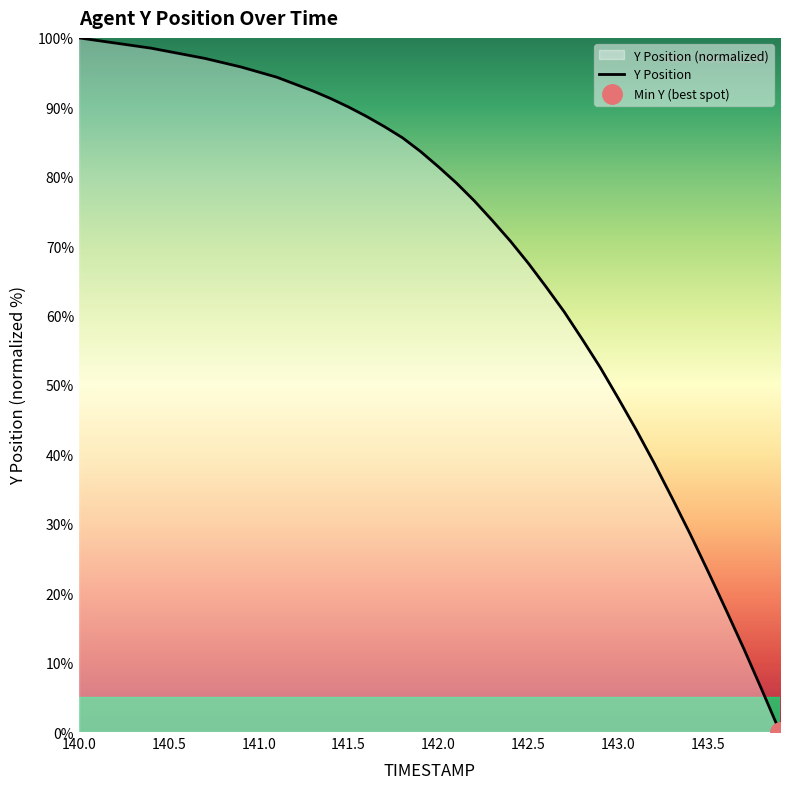

True or false: Y Position has a value of 67.5 at 142.5.

True